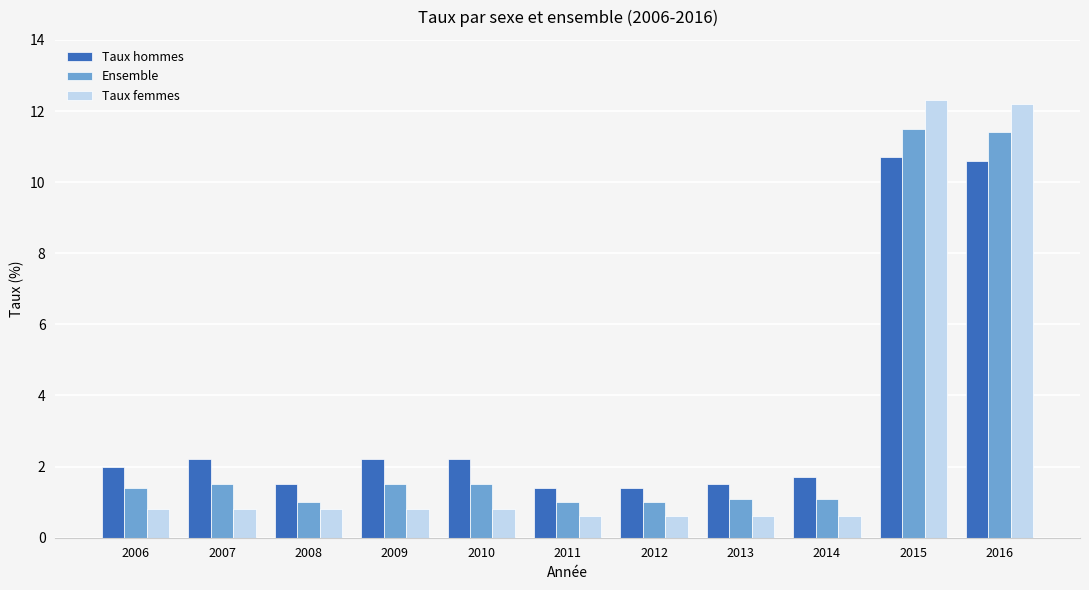

Rank the series by their average value, from lowest to highest.

Taux femmes, Ensemble, Taux hommes